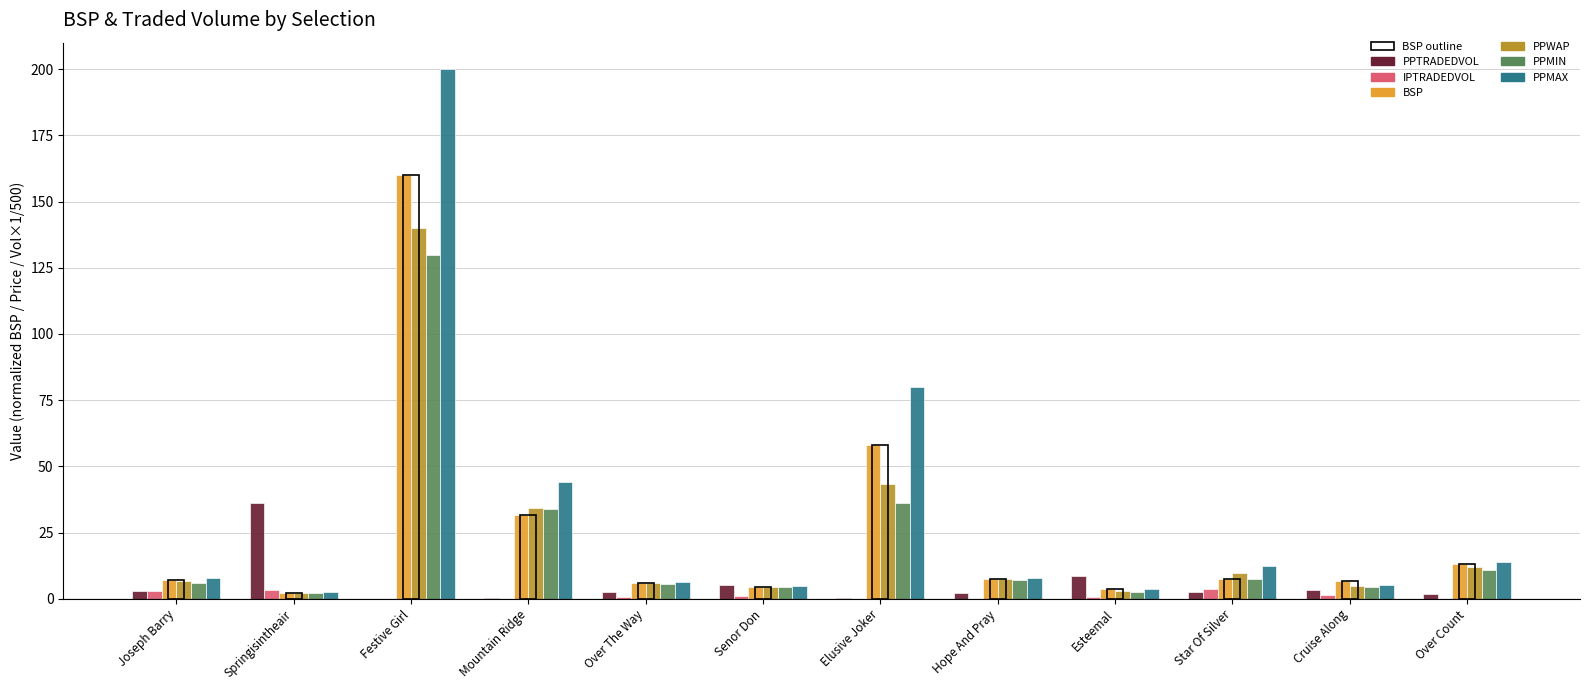

What is the label of the 7th bar from the right?

Senor Don